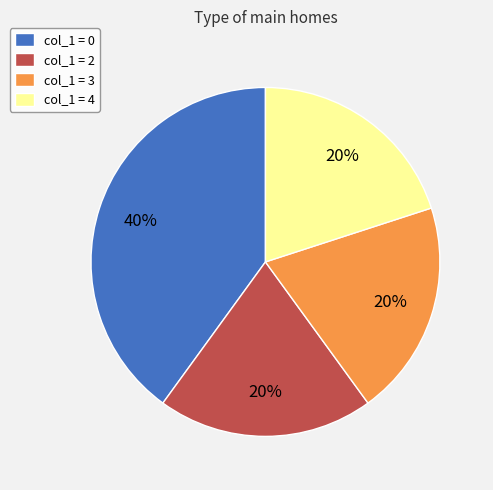

What is the largest slice in the pie chart?

col_1 = 0